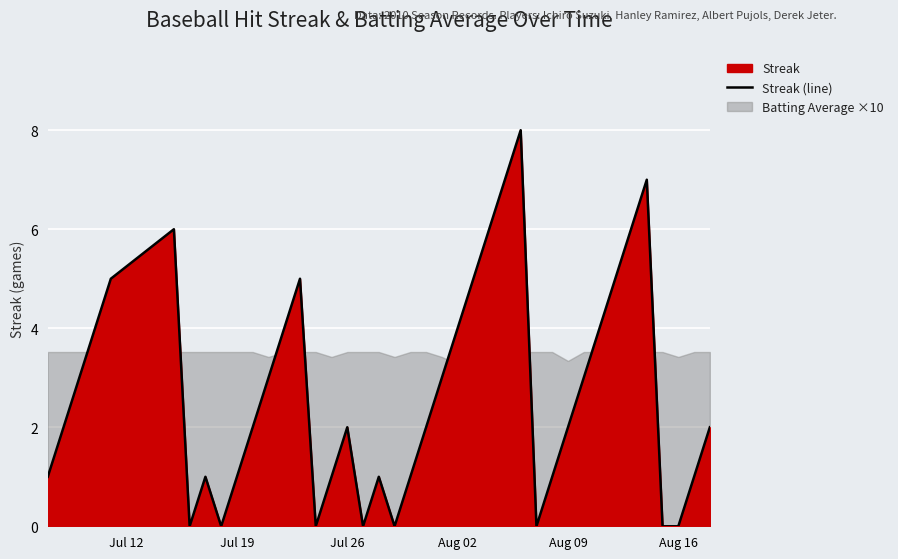

What is the highest value of the Streak (line) series?

8